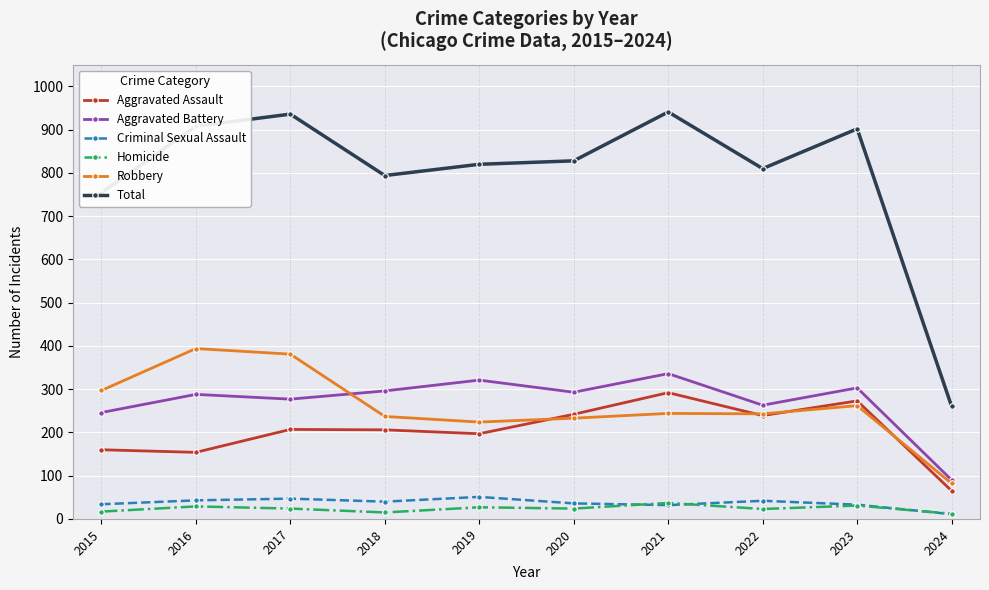

Which series has the largest total across all categories?

Total